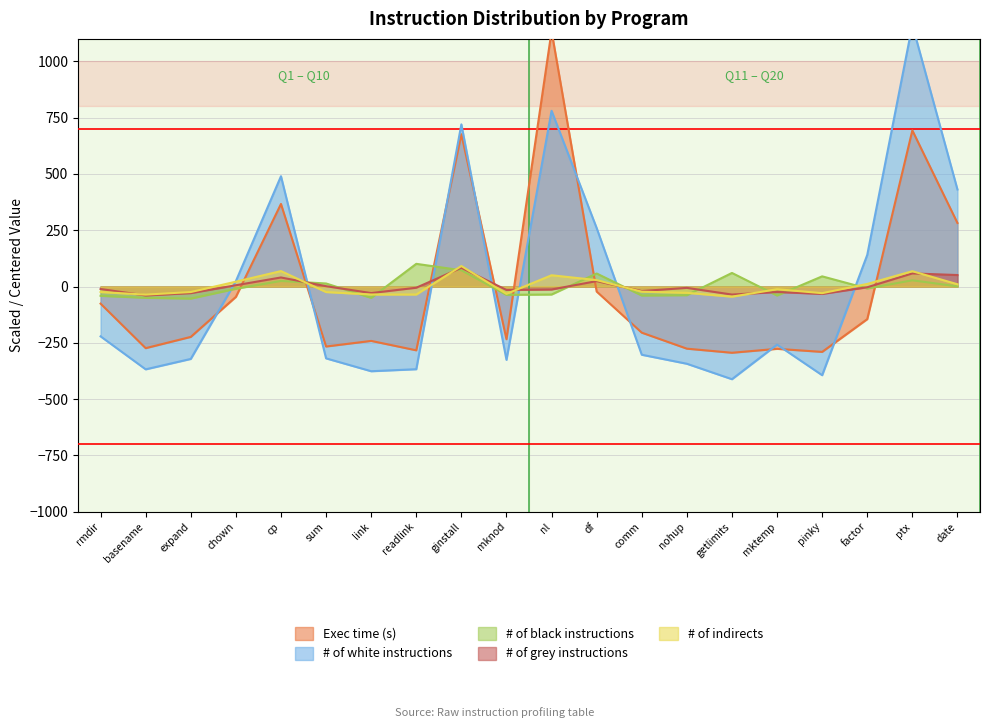

True or false: Exec time (s) has a value of 415.5 at nl.

False